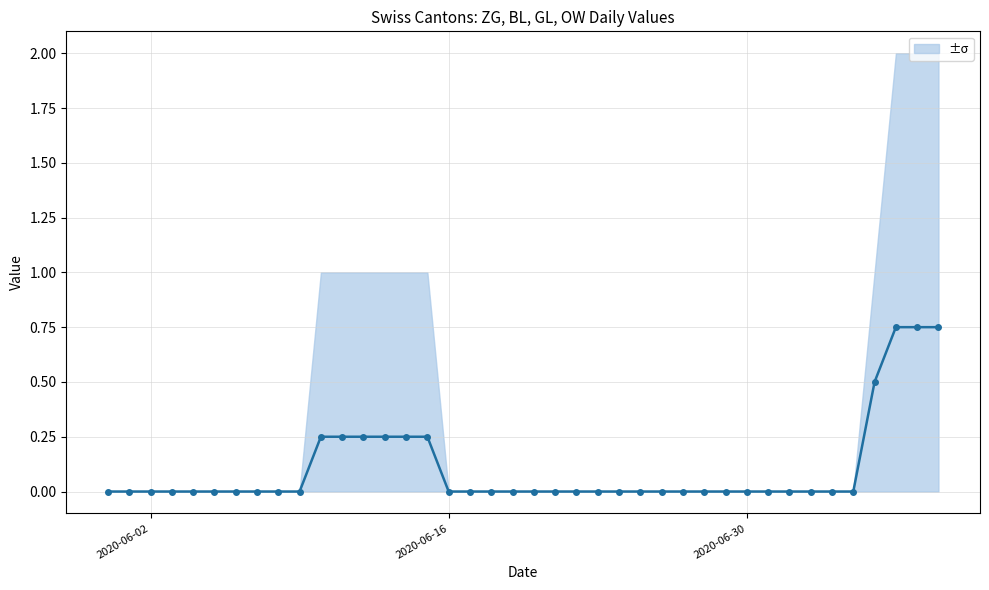

How many positive values are there?

10